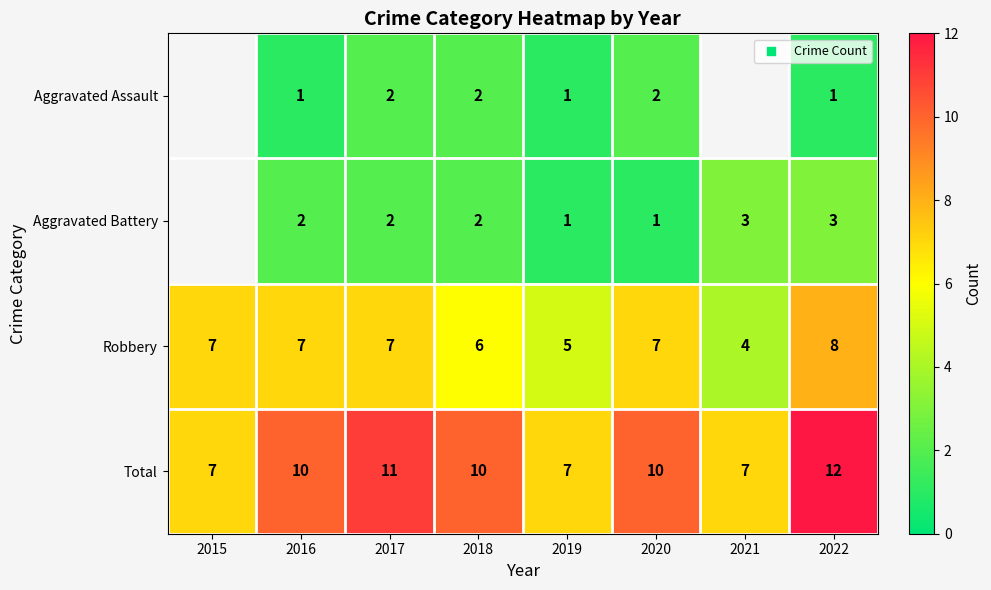

True or false: Robbery has a value of 13.3 at 2022.

False